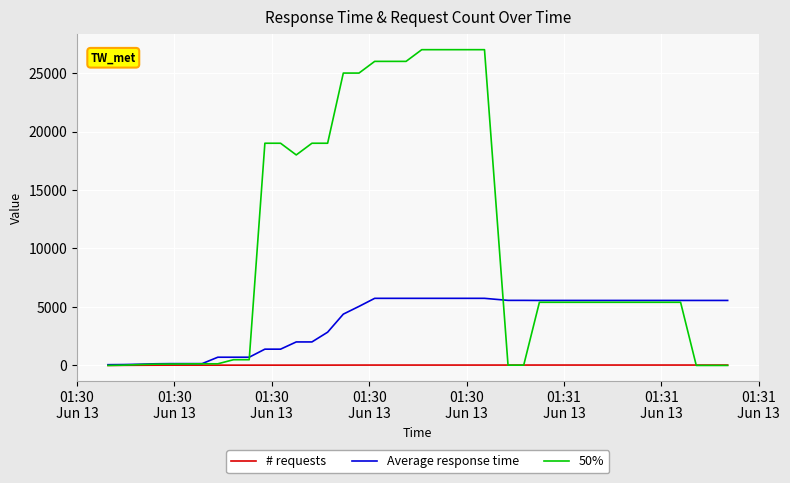

Which series has the largest total across all categories?

50%